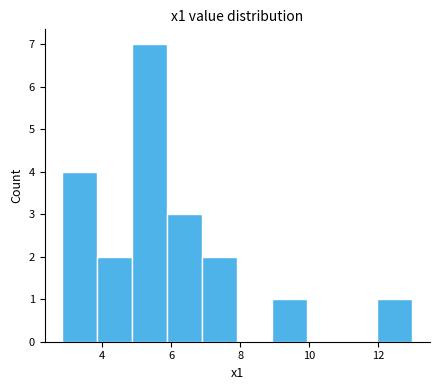

Reading left to right, transcribe this chart: for each bar, give the range it covers on the x-axis and its height. Neither the bar edges nor the heights are printed on the chart, so give them approximately, as read against the axes.

2.8 to 3.8: 4
3.8 to 4.8: 2
4.8 to 5.8: 7
5.8 to 6.8: 3
6.8 to 8.0: 2
8.0 to 9.0: 0
9.0 to 10.0: 1
10.0 to 11.0: 0
11.0 to 12.0: 0
12.0 to 13.0: 1